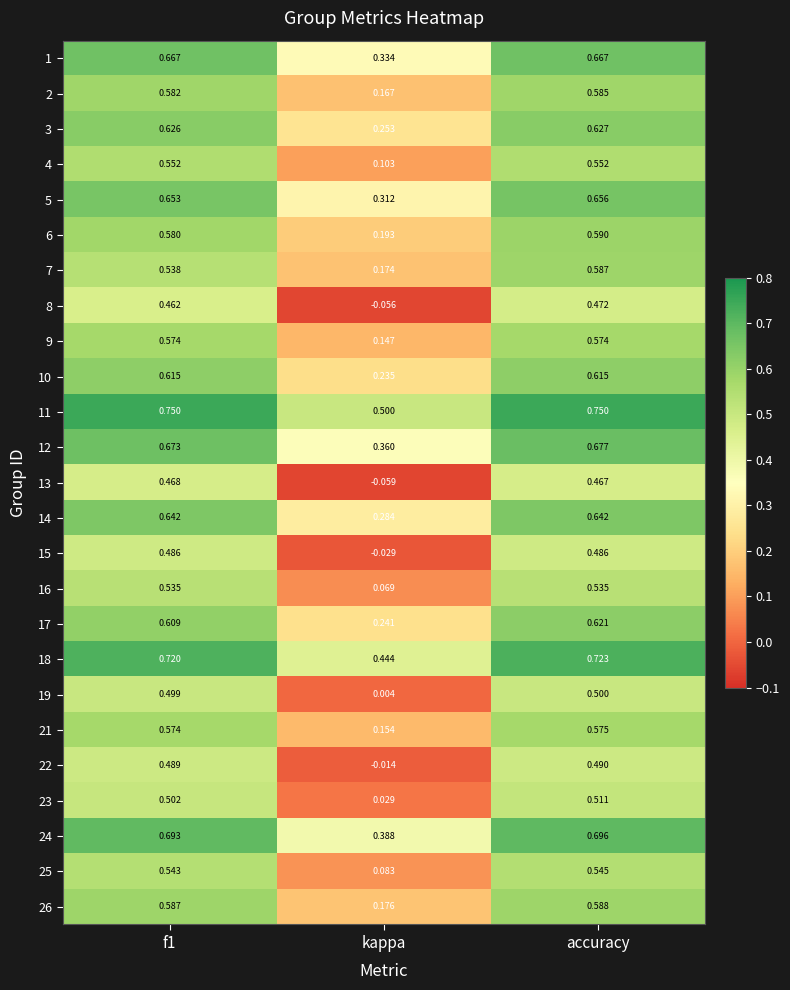

Rank the series by their maximum value, from lowest to highest.

13, 8, 15, 22, 19, 23, 16, 25, 4, 9, 21, 2, 7, 26, 6, 10, 17, 3, 14, 5, 1, 12, 24, 18, 11